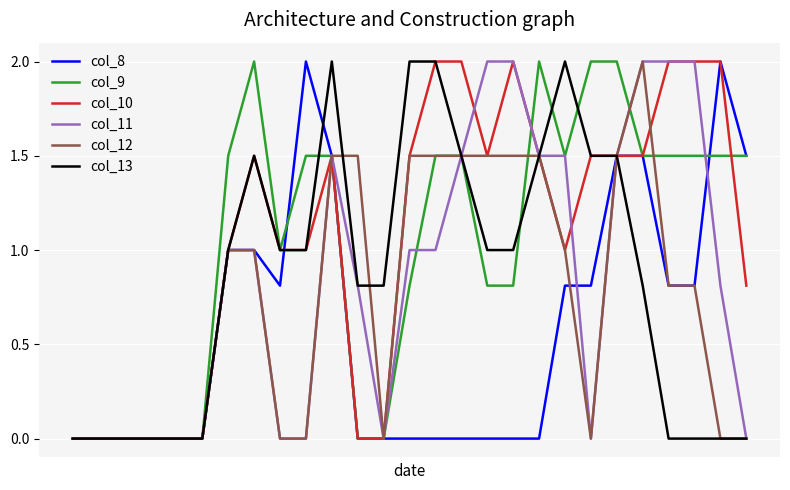

Reading left to right, transcribe all the data shown in this chart.

col_8: 0.0	0.0	0.0	0.0	0.0	0.0	1.0	1.0	0.8	2.0	1.5	0.0	0.0	0.0	0.0	0.0	0.0	0.0	0.0	0.8	0.8	1.5	1.5	0.8	0.8	2.0	1.5
col_9: 0.0	0.0	0.0	0.0	0.0	0.0	1.5	2.0	1.0	1.5	1.5	0.0	0.0	0.8	1.5	1.5	0.8	0.8	2.0	1.5	2.0	2.0	1.5	1.5	1.5	1.5	1.5
col_10: 0.0	0.0	0.0	0.0	0.0	0.0	1.0	1.5	1.0	1.0	1.5	0.0	0.0	1.5	2.0	2.0	1.5	2.0	1.5	1.0	1.5	1.5	1.5	2.0	2.0	2.0	0.8
col_11: 0.0	0.0	0.0	0.0	0.0	0.0	1.0	1.0	0.0	0.0	1.5	0.8	0.0	1.0	1.0	1.5	2.0	2.0	1.5	1.5	0.0	1.5	2.0	2.0	2.0	0.8	0.0
col_12: 0.0	0.0	0.0	0.0	0.0	0.0	1.0	1.0	0.0	0.0	1.5	1.5	0.0	1.5	1.5	1.5	1.5	1.5	1.5	1.0	0.0	1.5	2.0	0.8	0.8	0.0	0.0
col_13: 0.0	0.0	0.0	0.0	0.0	0.0	1.0	1.5	1.0	1.0	2.0	0.8	0.8	2.0	2.0	1.5	1.0	1.0	1.5	2.0	1.5	1.5	0.8	0.0	0.0	0.0	0.0